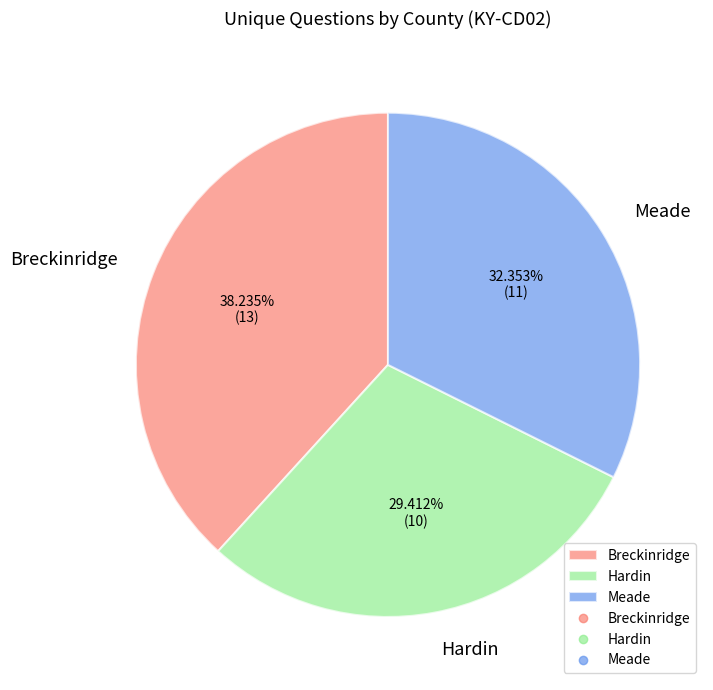

Is there any slice that represents more than half of the pie?

No